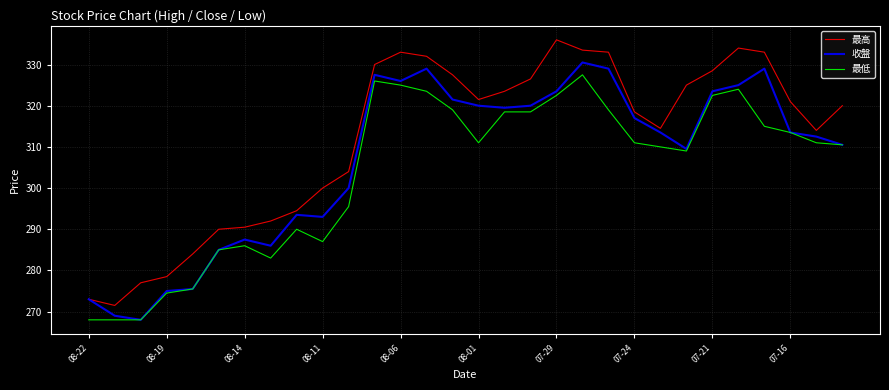

True or false: 最高 and 最低 intersect in this chart.

False